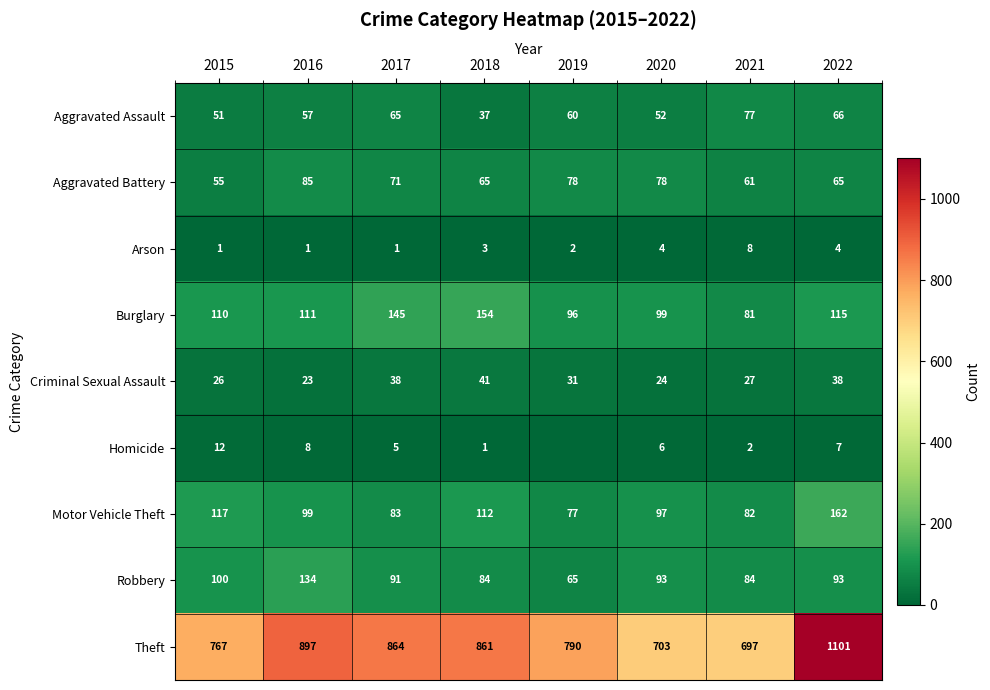

What is the spread (max minus min) of values at 2021?

695